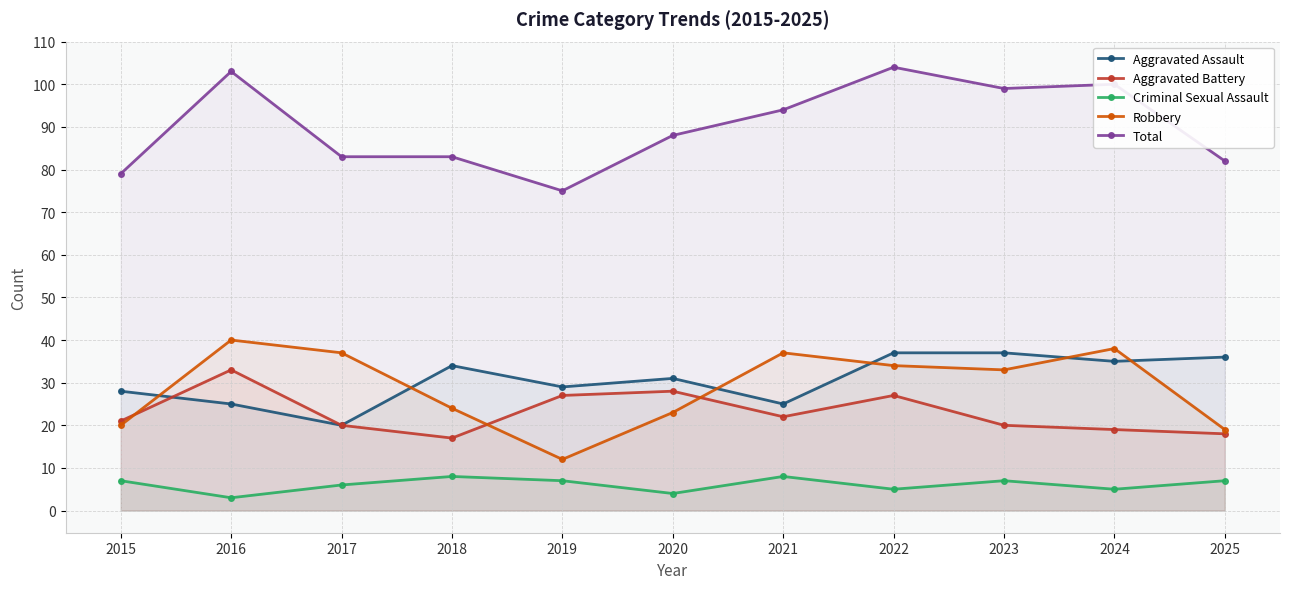

At which category does the chart reach its peak across all series?

2022